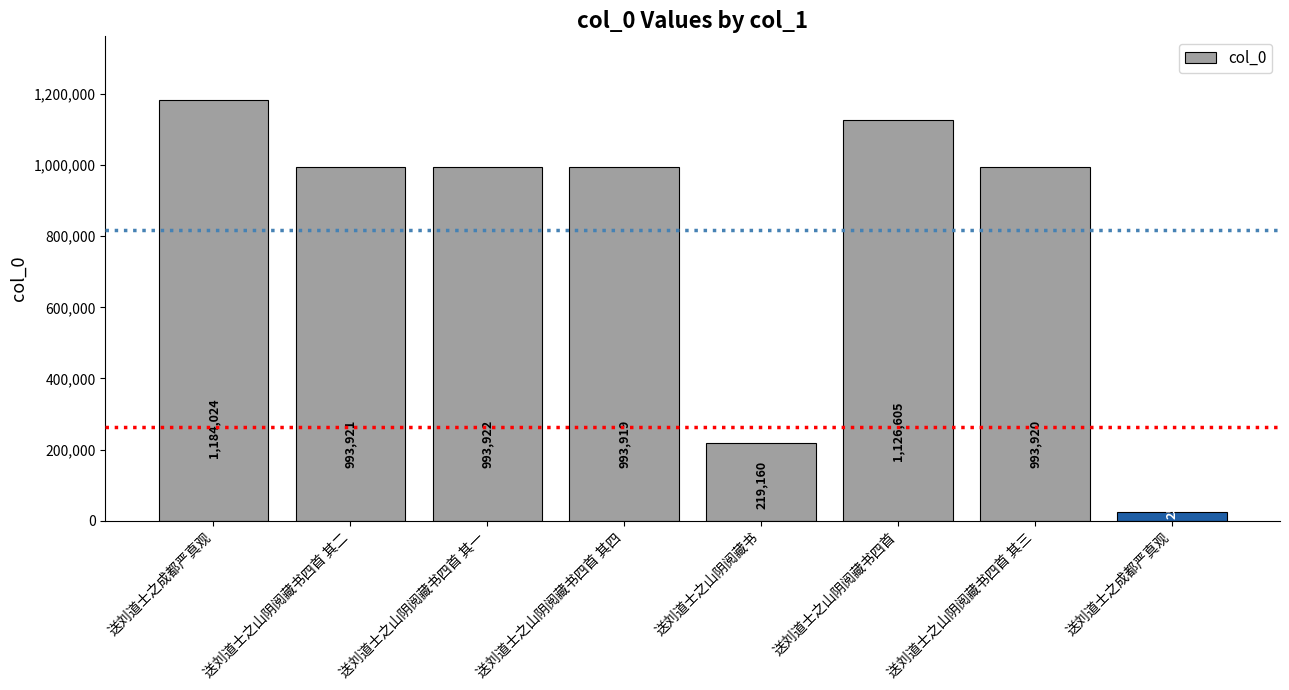

What is the average value?

816316